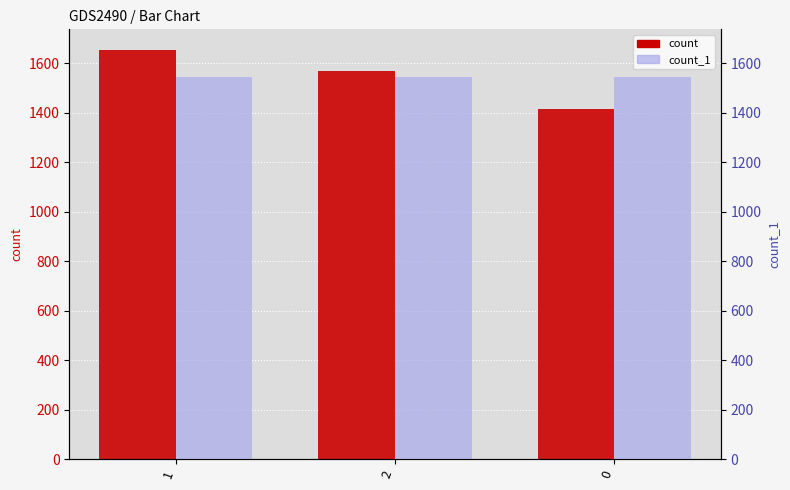

What is the difference between the count_1 values at 1 and 2?

1